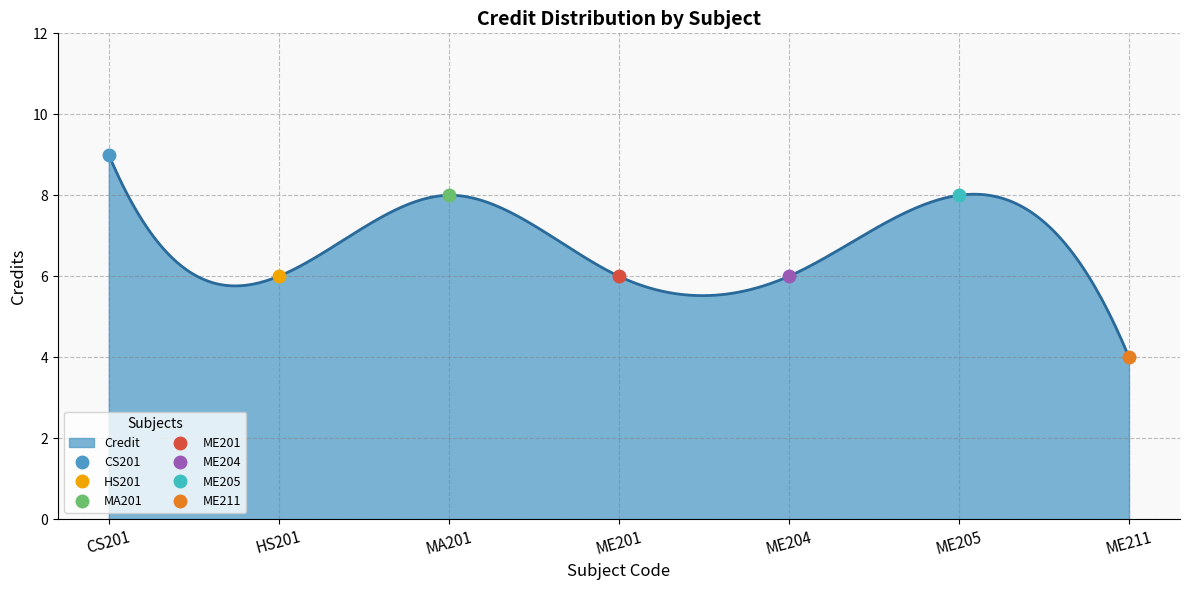

Count the number of categories in the chart.

7